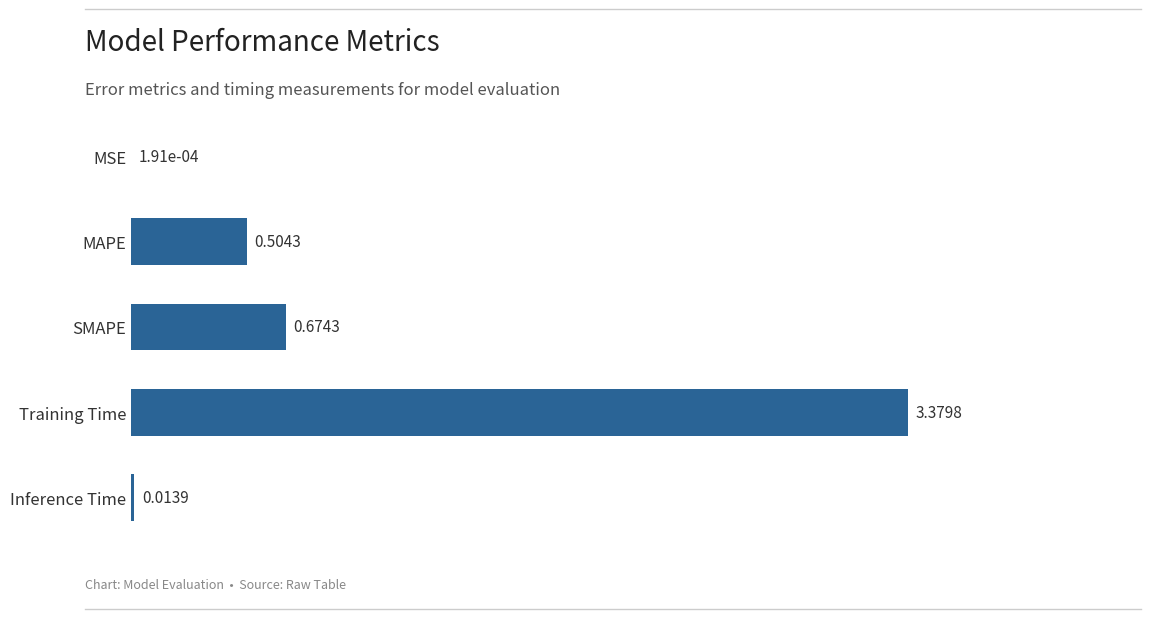

Between SMAPE and Training Time, which is larger?

Training Time